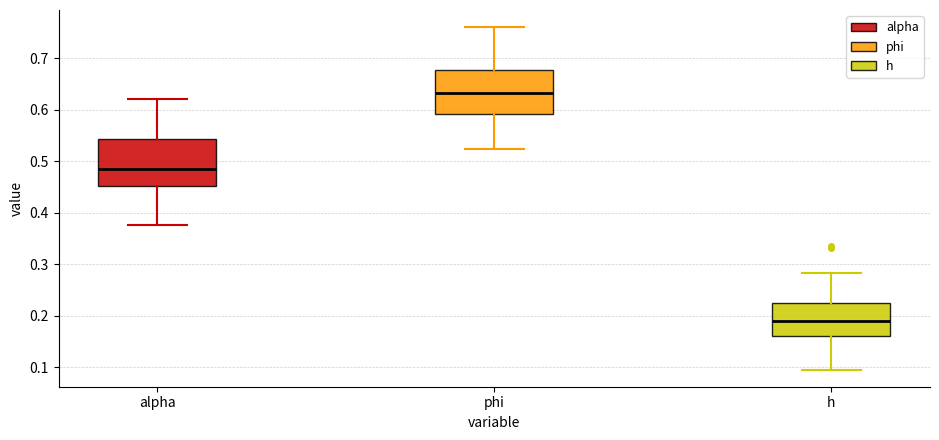

Reading left to right, transcribe this box plot: for each box, give where its median line is, the range the box spans, and where its two whiskers end, as read against the y-axis. The values are not printed on the chart, so give them approximately, as read against the axis.

alpha: median 0.49, box 0.45 to 0.54, whiskers 0.38 to 0.62
phi: median 0.63, box 0.59 to 0.68, whiskers 0.52 to 0.76
h: median 0.19, box 0.16 to 0.23, whiskers 0.10 to 0.28